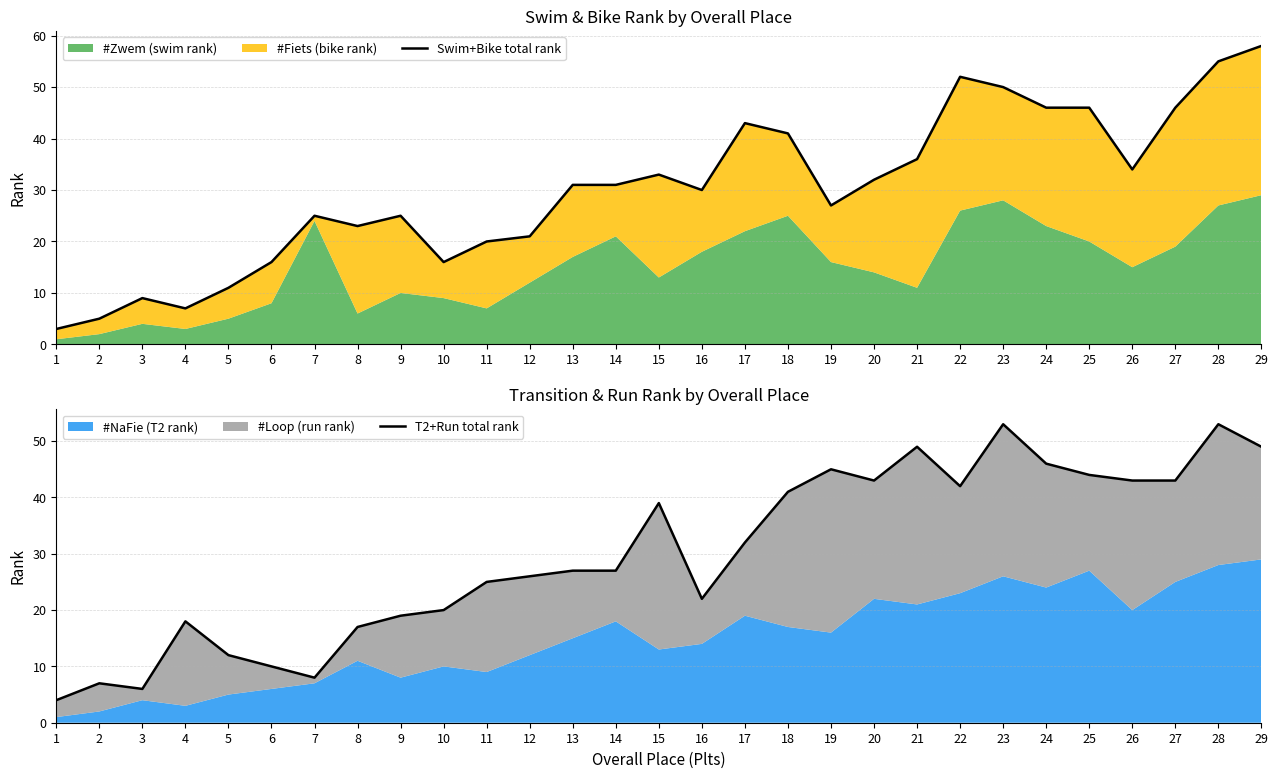

True or false: Swim+Bike total rank and T2+Run total rank intersect in this chart.

True